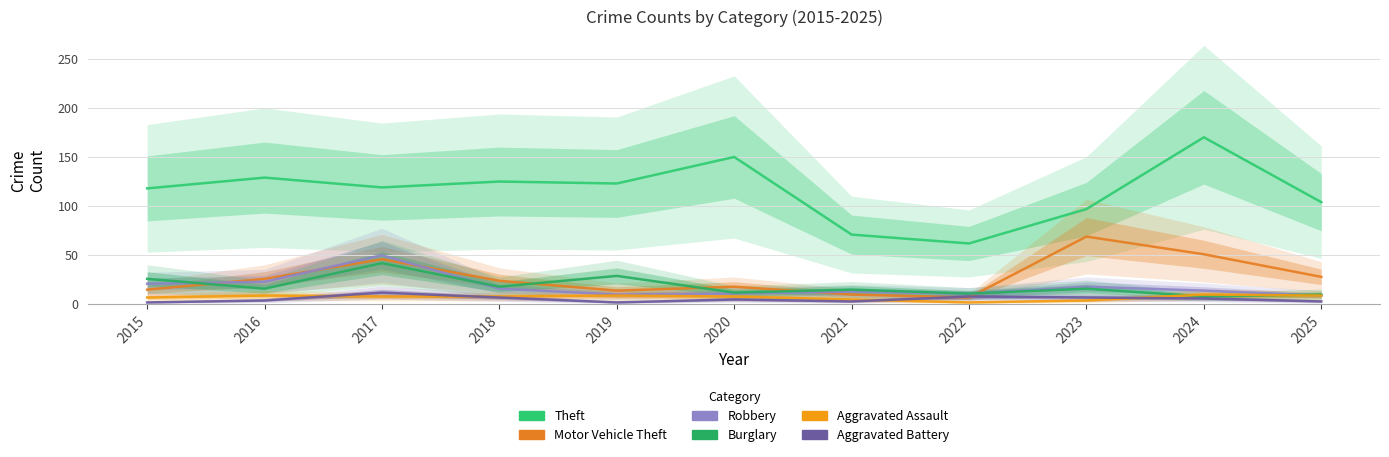

True or false: Aggravated Assault and Robbery cross at least once.

False